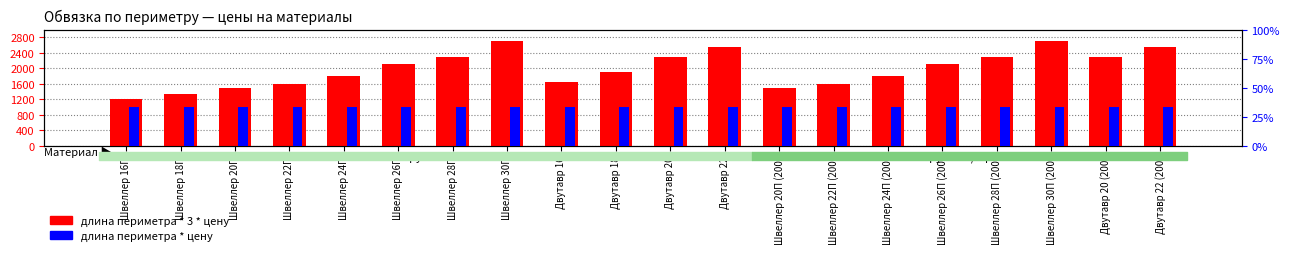

What is the maximum value shown in the chart?

2700.0